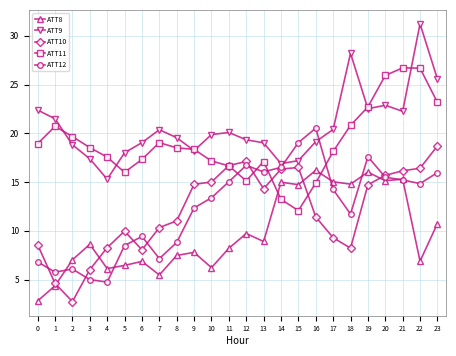

True or false: ATT10 has more than 1 points higher than both neighbors.

True